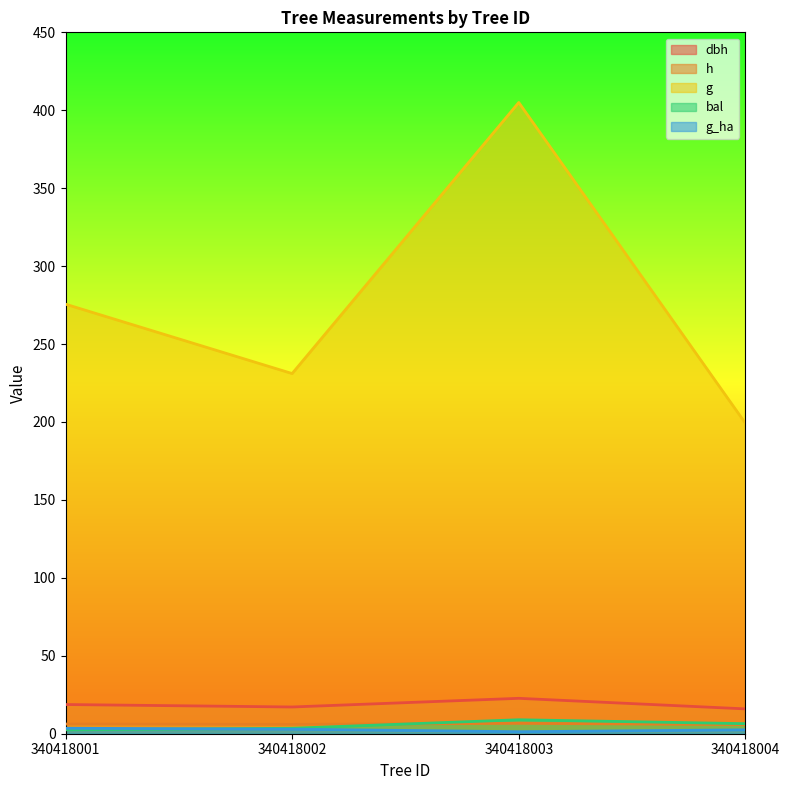

Between 340418003 and 340418004, which series saw the biggest shift?

g